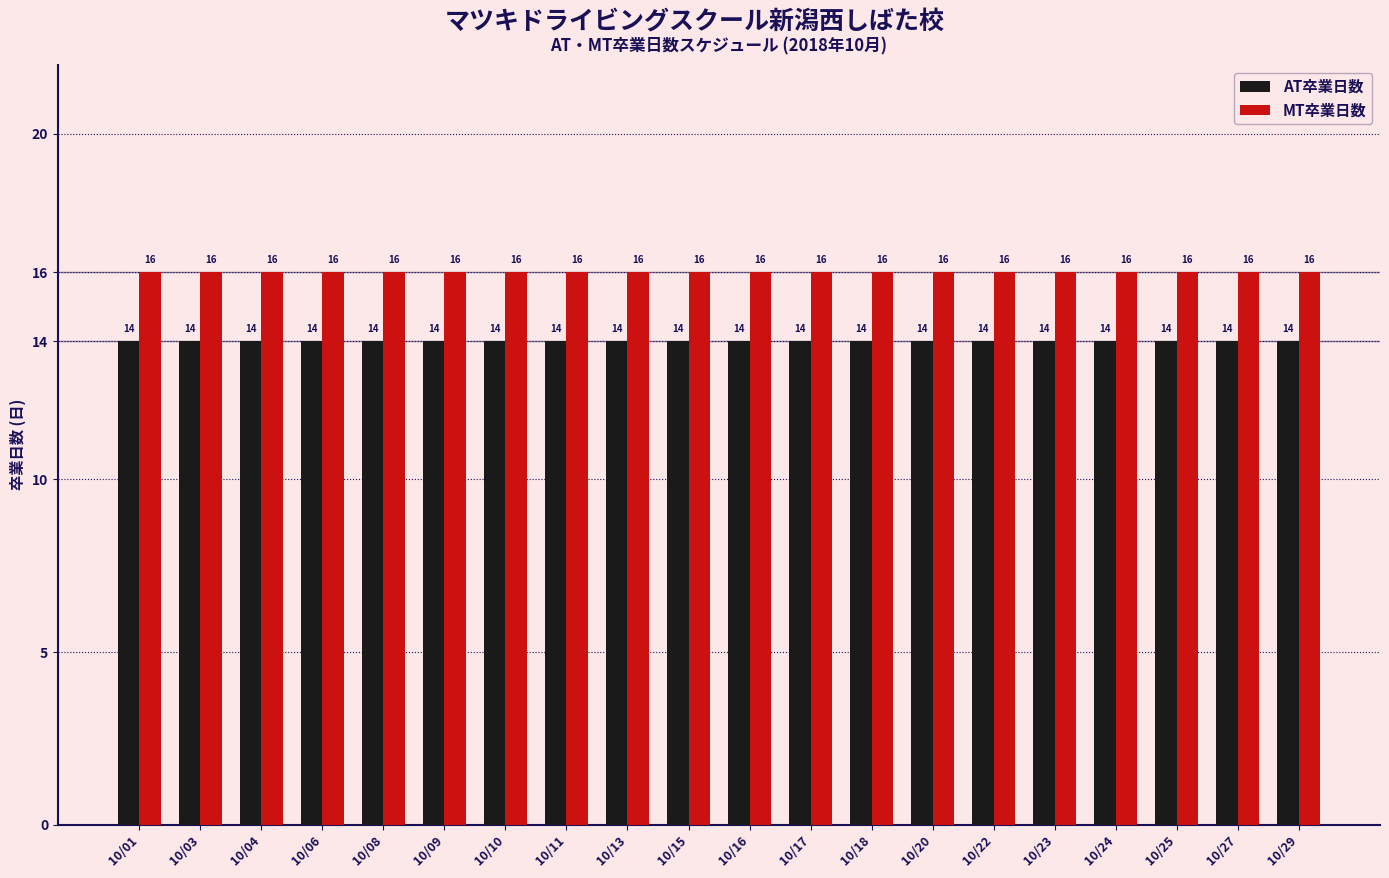

What is the average value of the AT卒業日数 series?

14